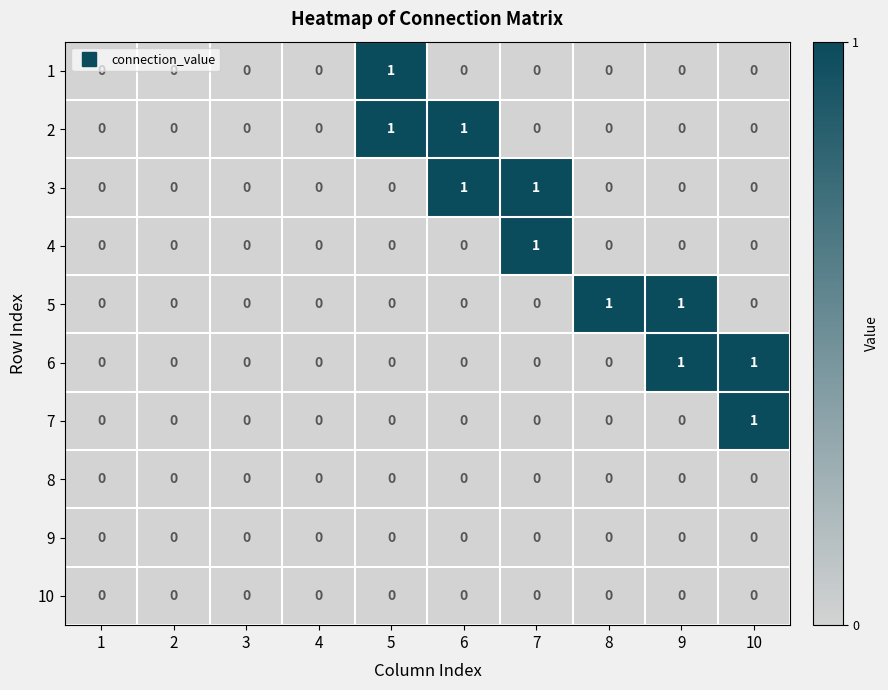

The value of 4 at 6 is -1. True or false?

False